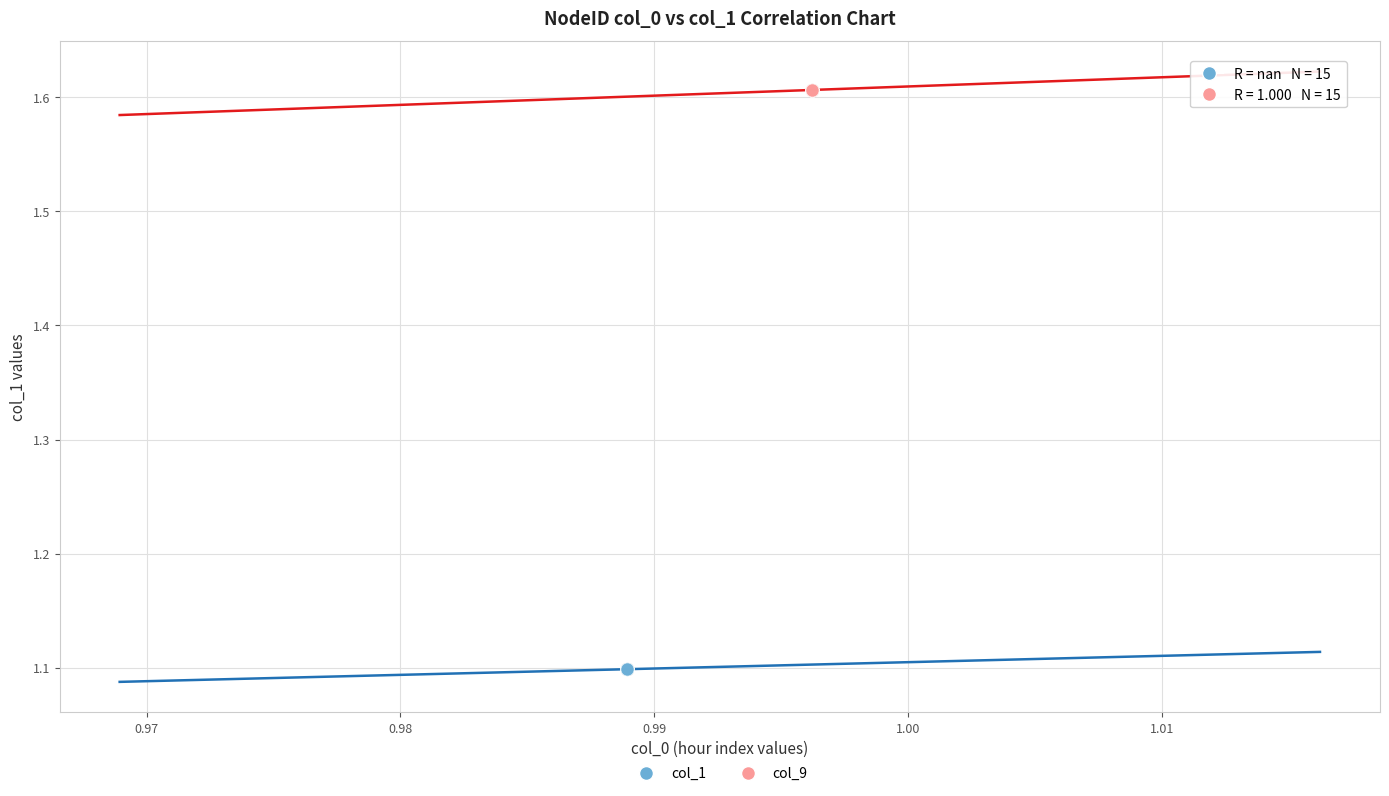

Which series reaches the minimum Y coordinate?

col_1